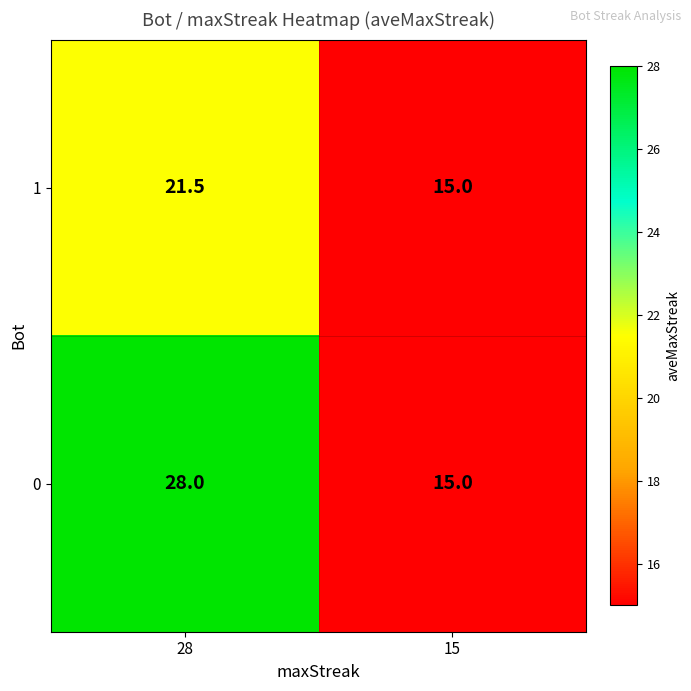

At how many categories does at least one series exceed 27?

1